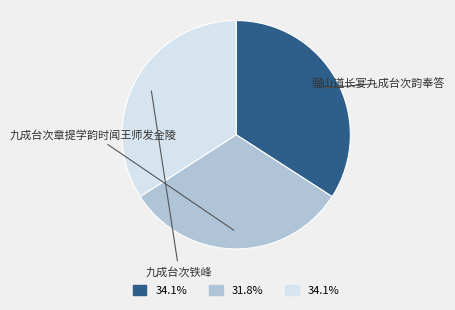

Is there a majority slice in this chart?

No